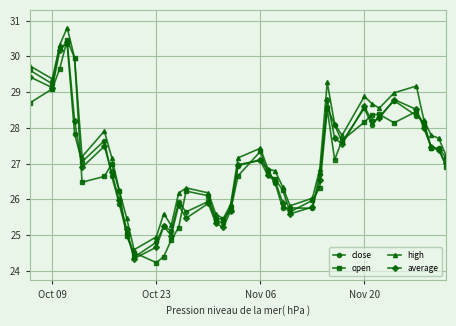

Which series has the largest total across all categories?

high